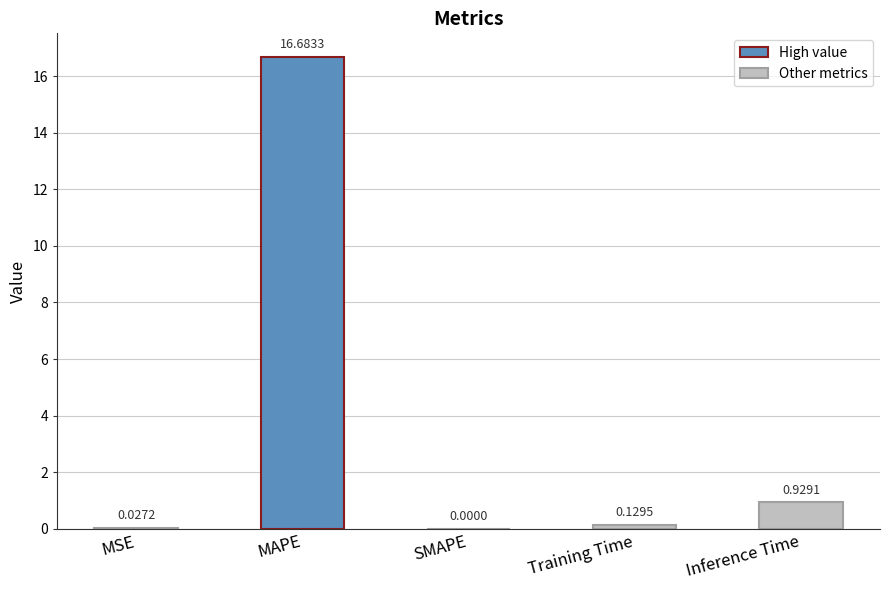

Which label corresponds to the largest value in the chart?

MAPE